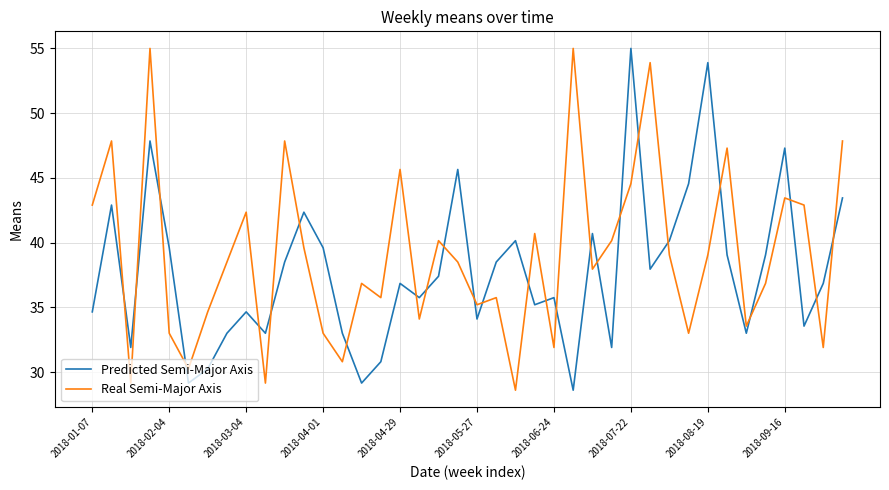

Which series has the largest total across all categories?

Real Semi-Major Axis